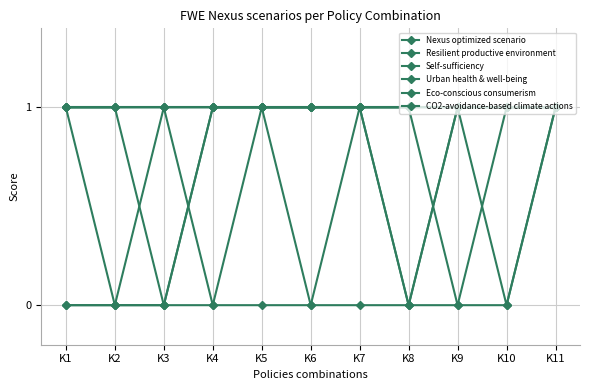

How many series are shown in this chart?

6